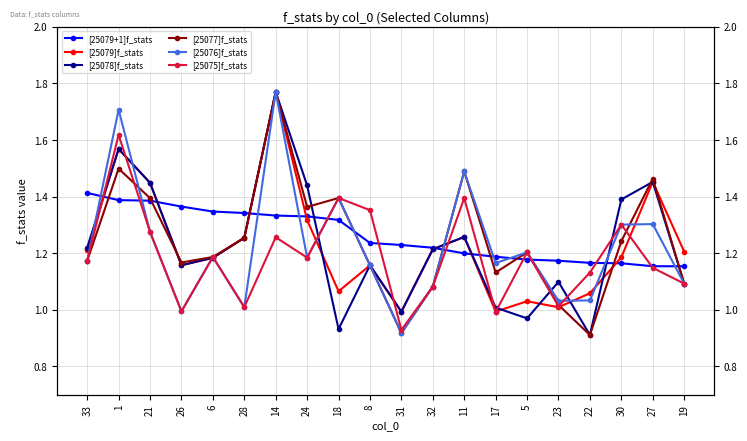

Which label corresponds to the largest value in the chart?

14